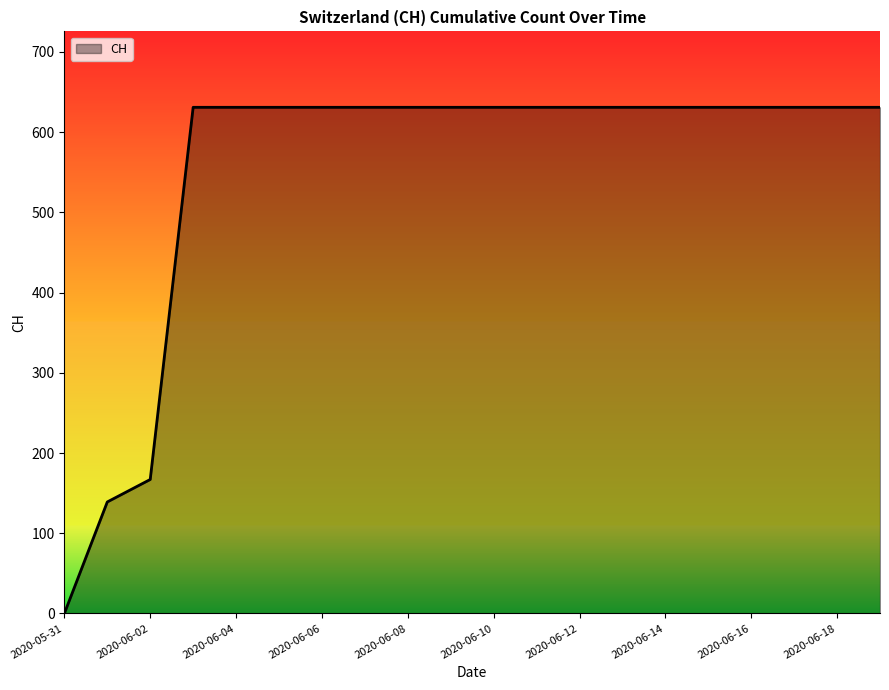

What is the maximum value shown in the chart?

631